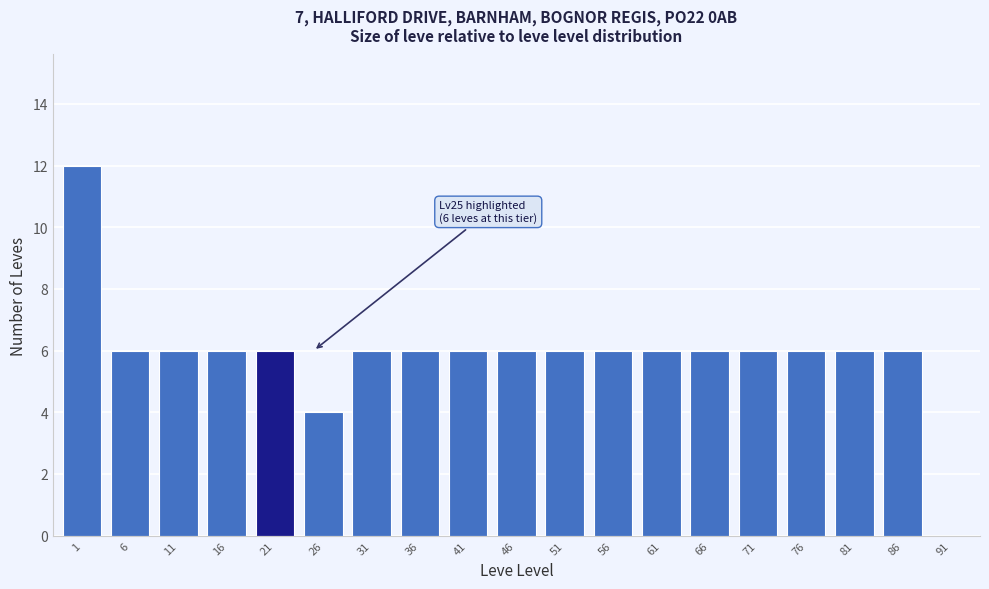

Reading right to left, what are all the values shown in this chart?

91=0	86=6	81=6	76=6	71=6	66=6	61=6	56=6	51=6	46=6	41=6	36=6	31=6	26=4	21=6	16=6	11=6	6=6	1=12